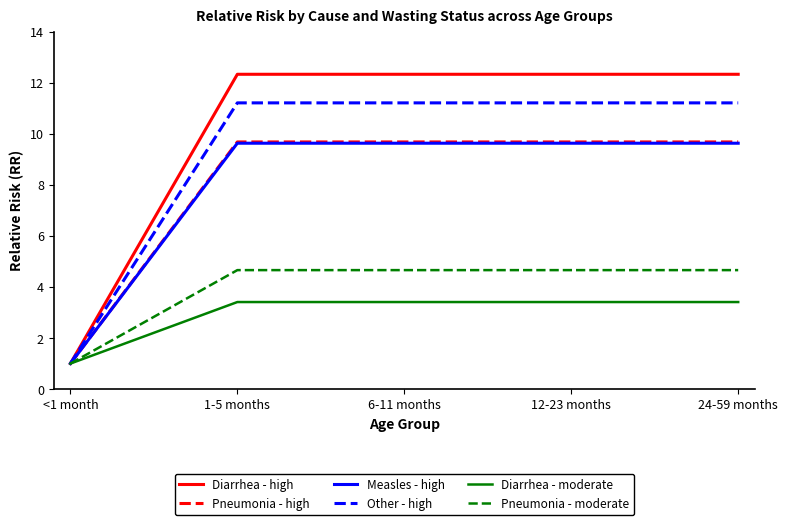

Read the Diarrhea - moderate value at 1-5 months.

3.4